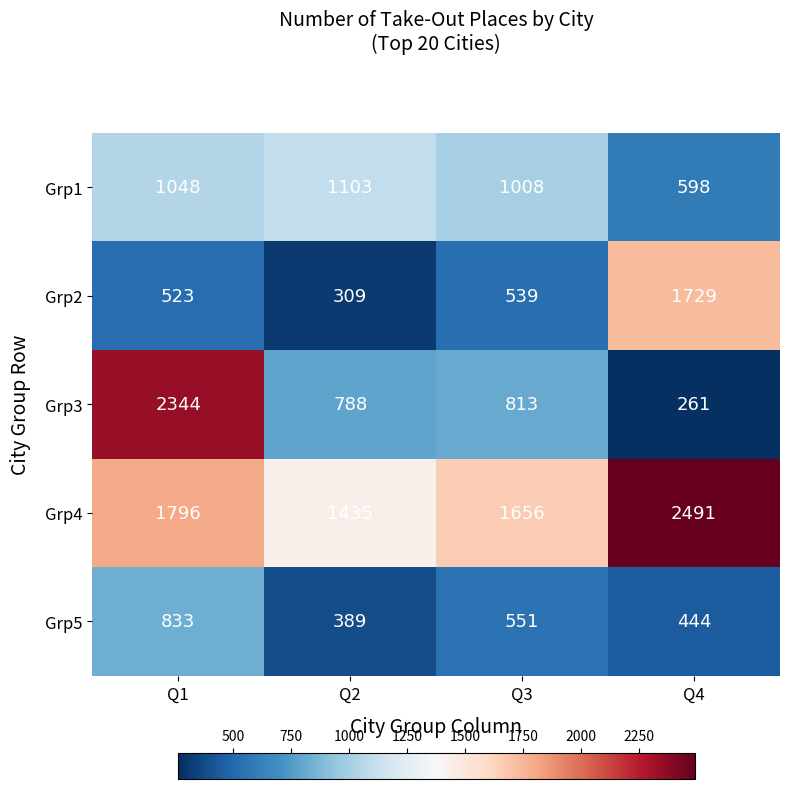

What is the minimum value shown in the chart?

261